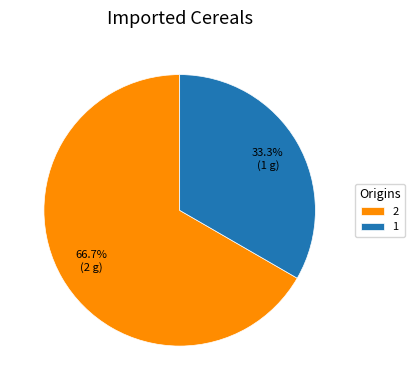

To the nearest percent, what is the difference between the 2 and 1 slice percentages?

33%